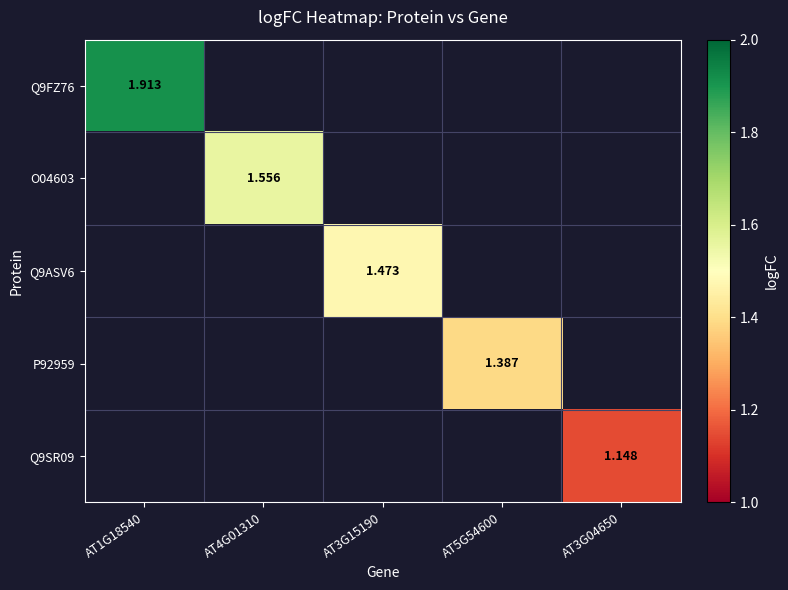

List the series in order of their overall mean, highest first.

Q9FZ76, O04603, Q9ASV6, P92959, Q9SR09